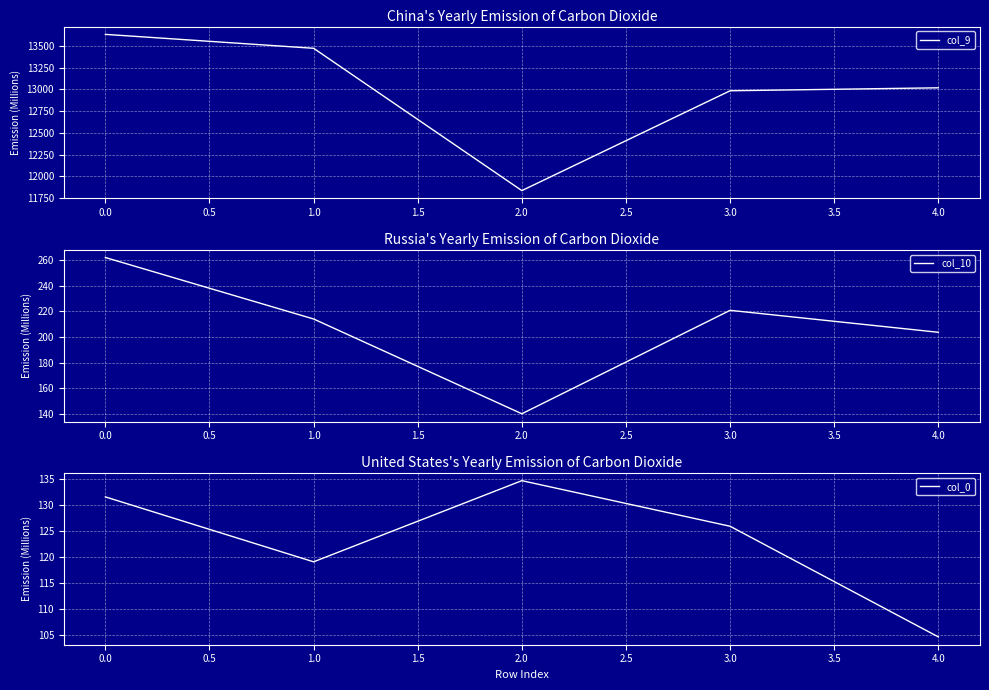

The value of col_9 at 4.0 is 13018.5. True or false?

True